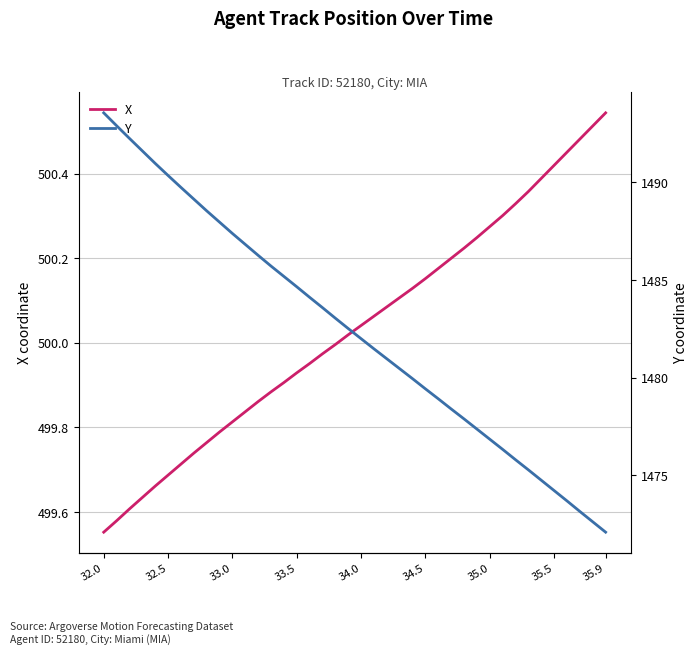

Which category has the lowest value in the X series?

32.0